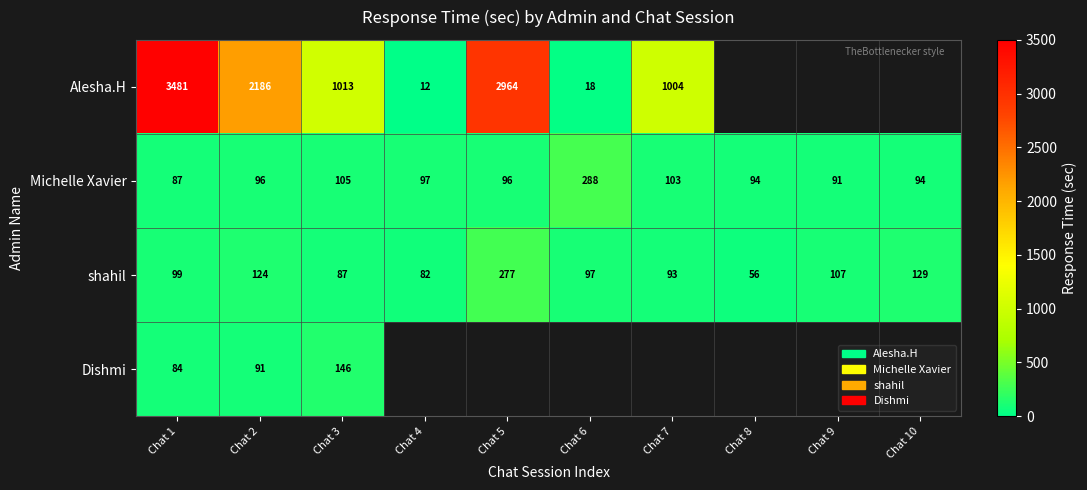

At Chat 1, list the series in order from smallest to largest.

Dishmi, Michelle Xavier, shahil, Alesha.H